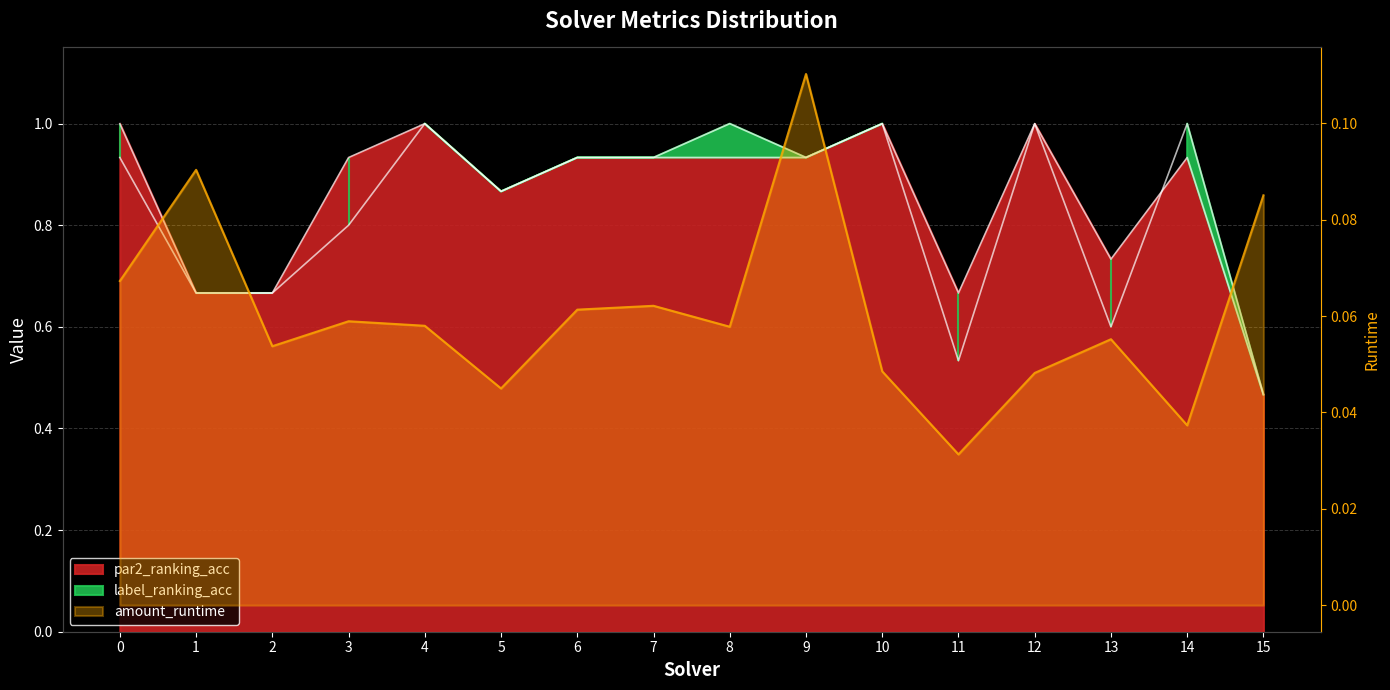

Reading right to left, list all the values displayed in this chart.

par2_ranking_acc: 15=0.5	14=0.9	13=0.7	12=1.0	11=0.7	10=1.0	9=0.9	8=0.9	7=0.9	6=0.9	5=0.9	4=1.0	3=0.9	2=0.7	1=0.7	0=1.0
label_ranking_acc: 15=0.5	14=1.0	13=0.6	12=1.0	11=0.5	10=1.0	9=0.9	8=1.0	7=0.9	6=0.9	5=0.9	4=1.0	3=0.8	2=0.7	1=0.7	0=0.9
amount_runtime: 15=0.1	14=0.0	13=0.1	12=0.0	11=0.0	10=0.0	9=0.1	8=0.1	7=0.1	6=0.1	5=0.0	4=0.1	3=0.1	2=0.1	1=0.1	0=0.1